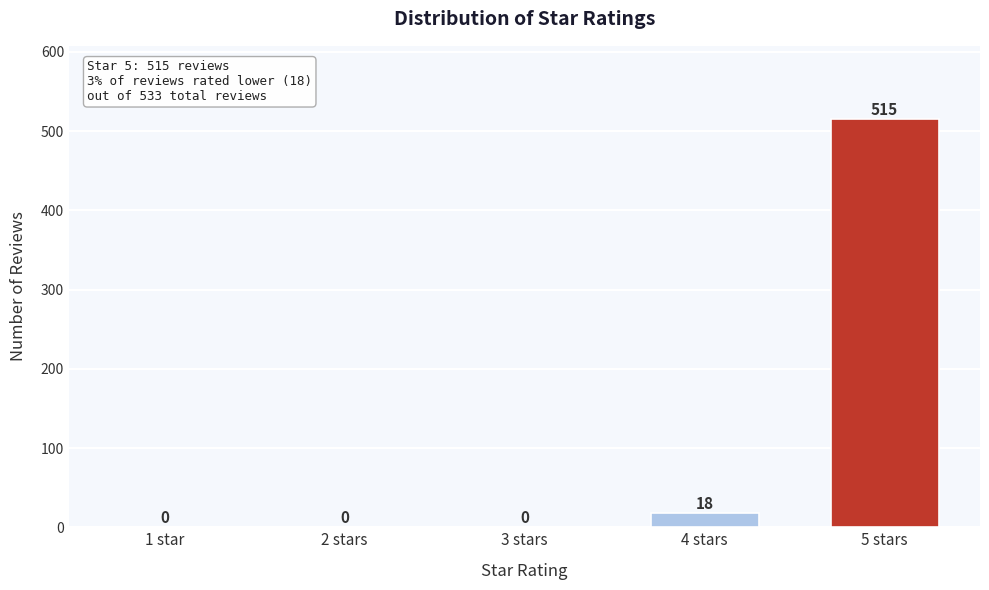

Reading left to right, what are all the values shown in this chart?

1 star=0	2 stars=0	3 stars=0	4 stars=18	5 stars=515